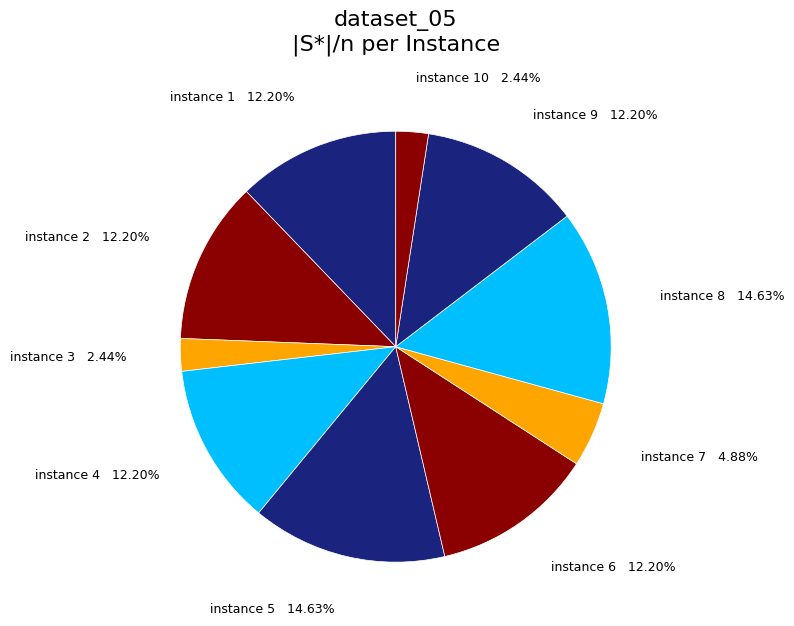

What is the total percentage of instance 10 and instance 9?

14.6%